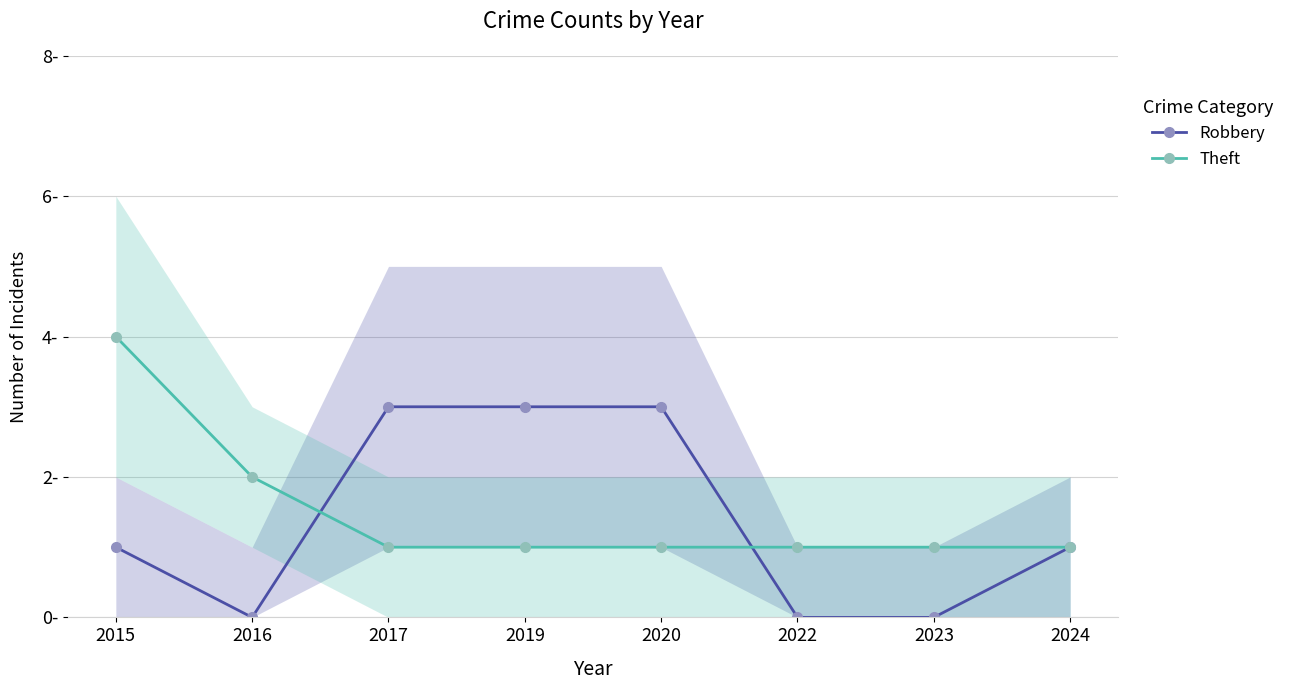

Reading right to left, what are all the values shown in this chart?

Robbery: 1	0	0	3	3	3	0	1
Theft: 1	1	1	1	1	1	2	4